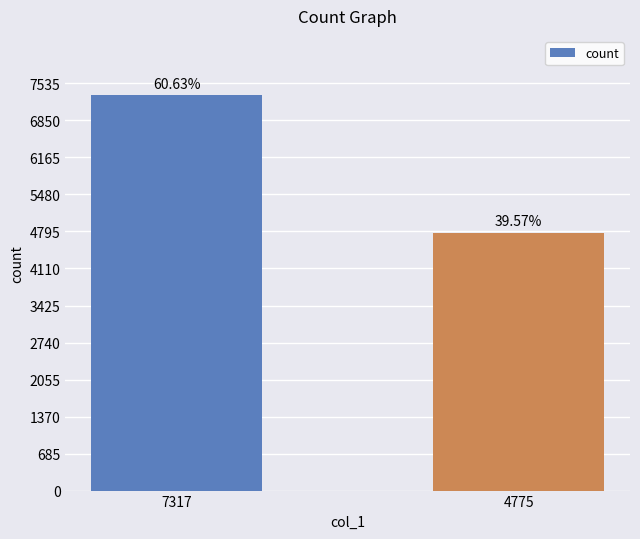

How many bars are there in total?

2